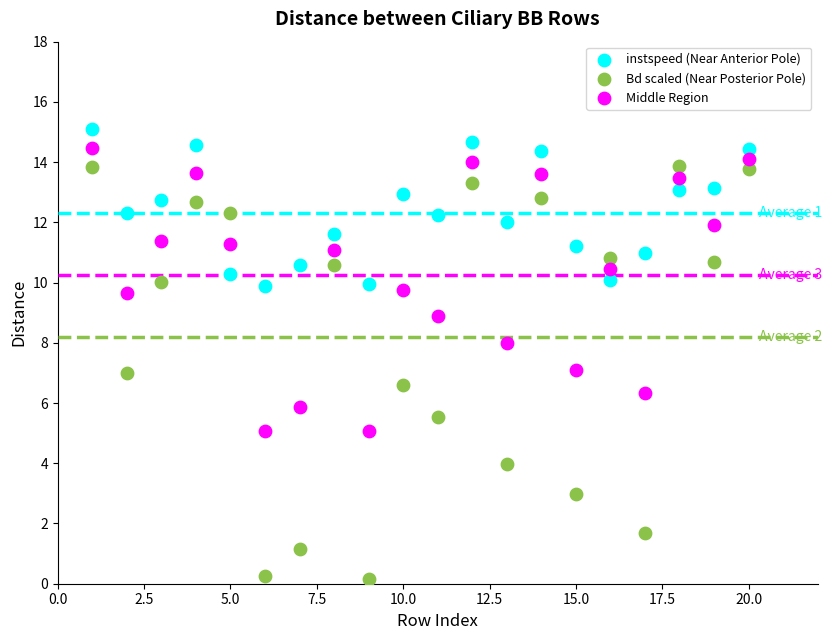

Which series reaches the minimum Y coordinate?

Bd scaled (Near Posterior Pole)